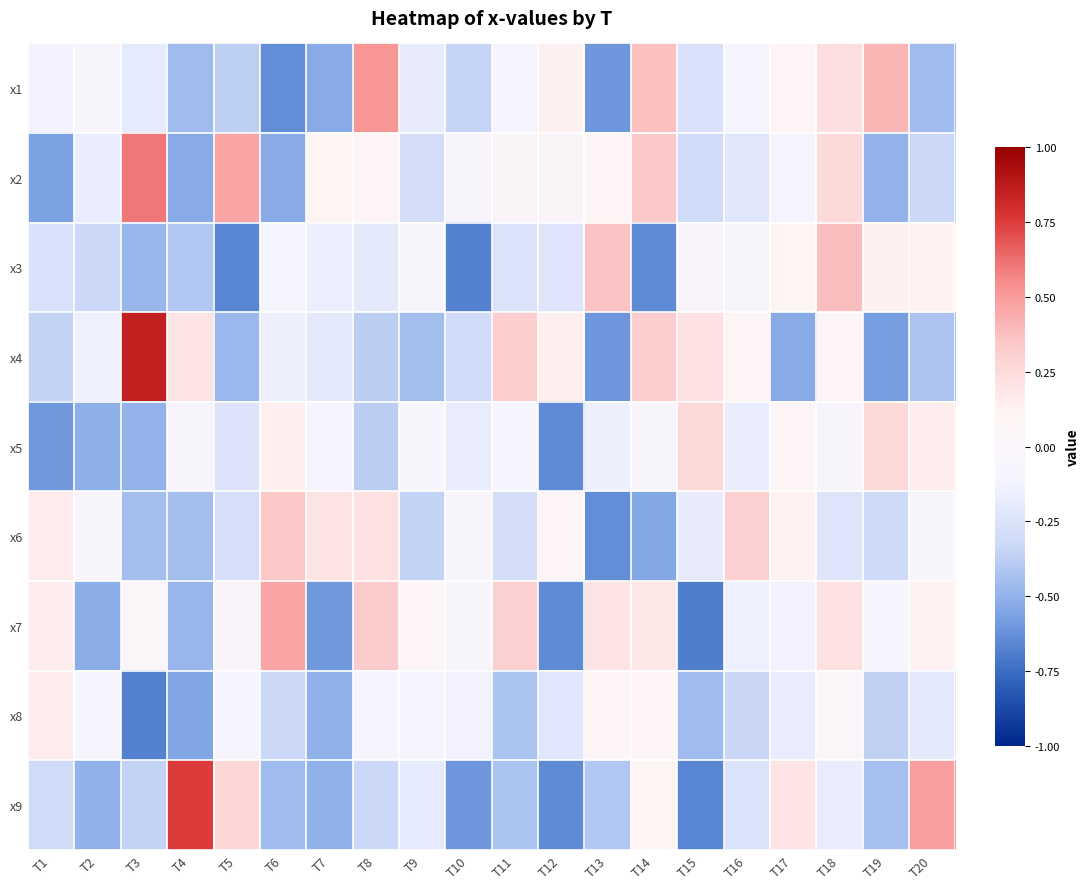

Reading left to right, what are all the values shown in this chart?

x1: T1=-0.1	T2=-0.0	T3=-0.2	T4=-0.5	T5=-0.4	T6=-0.6	T7=-0.5	T8=0.5	T9=-0.2	T10=-0.3	T11=-0.1	T12=0.1	T13=-0.6	T14=0.4	T15=-0.3	T16=-0.1	T17=0.1	T18=0.2	T19=0.4	T20=-0.5
x2: T1=-0.6	T2=-0.2	T3=0.6	T4=-0.5	T5=0.5	T6=-0.5	T7=0.1	T8=0.1	T9=-0.3	T10=-0.1	T11=0.0	T12=0.0	T13=0.1	T14=0.3	T15=-0.3	T16=-0.2	T17=-0.1	T18=0.3	T19=-0.5	T20=-0.3
x3: T1=-0.3	T2=-0.3	T3=-0.5	T4=-0.4	T5=-0.7	T6=-0.1	T7=-0.2	T8=-0.2	T9=-0.0	T10=-0.7	T11=-0.2	T12=-0.2	T13=0.4	T14=-0.6	T15=-0.0	T16=-0.1	T17=0.1	T18=0.4	T19=0.1	T20=0.1
x4: T1=-0.4	T2=-0.1	T3=0.9	T4=0.2	T5=-0.5	T6=-0.2	T7=-0.2	T8=-0.4	T9=-0.4	T10=-0.3	T11=0.3	T12=0.1	T13=-0.6	T14=0.3	T15=0.2	T16=0.1	T17=-0.5	T18=0.1	T19=-0.6	T20=-0.4
x5: T1=-0.6	T2=-0.5	T3=-0.5	T4=-0.1	T5=-0.2	T6=0.1	T7=-0.1	T8=-0.4	T9=-0.1	T10=-0.2	T11=-0.1	T12=-0.6	T13=-0.2	T14=-0.1	T15=0.3	T16=-0.2	T17=0.1	T18=-0.1	T19=0.3	T20=0.2
x6: T1=0.2	T2=-0.0	T3=-0.5	T4=-0.4	T5=-0.3	T6=0.3	T7=0.2	T8=0.2	T9=-0.4	T10=-0.0	T11=-0.3	T12=0.0	T13=-0.6	T14=-0.5	T15=-0.2	T16=0.3	T17=0.1	T18=-0.2	T19=-0.3	T20=-0.0
x7: T1=0.2	T2=-0.5	T3=0.0	T4=-0.5	T5=-0.0	T6=0.5	T7=-0.6	T8=0.3	T9=0.1	T10=-0.1	T11=0.3	T12=-0.6	T13=0.2	T14=0.2	T15=-0.7	T16=-0.1	T17=-0.1	T18=0.2	T19=-0.1	T20=0.1
x8: T1=0.2	T2=-0.1	T3=-0.7	T4=-0.6	T5=-0.1	T6=-0.3	T7=-0.5	T8=-0.1	T9=-0.1	T10=-0.1	T11=-0.4	T12=-0.2	T13=0.1	T14=0.1	T15=-0.5	T16=-0.3	T17=-0.2	T18=0.0	T19=-0.4	T20=-0.2
x9: T1=-0.3	T2=-0.5	T3=-0.4	T4=0.8	T5=0.3	T6=-0.5	T7=-0.5	T8=-0.3	T9=-0.2	T10=-0.6	T11=-0.4	T12=-0.6	T13=-0.4	T14=0.1	T15=-0.7	T16=-0.2	T17=0.2	T18=-0.2	T19=-0.4	T20=0.5